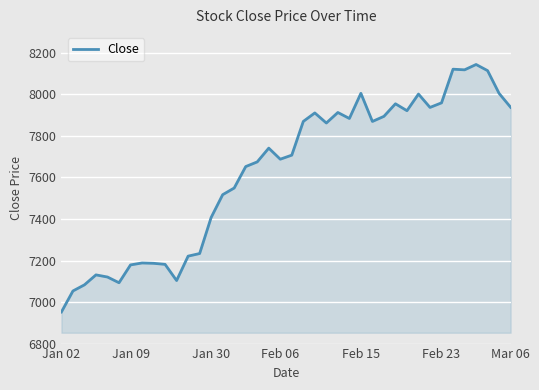

What is the minimum value shown in the chart?

6952.2